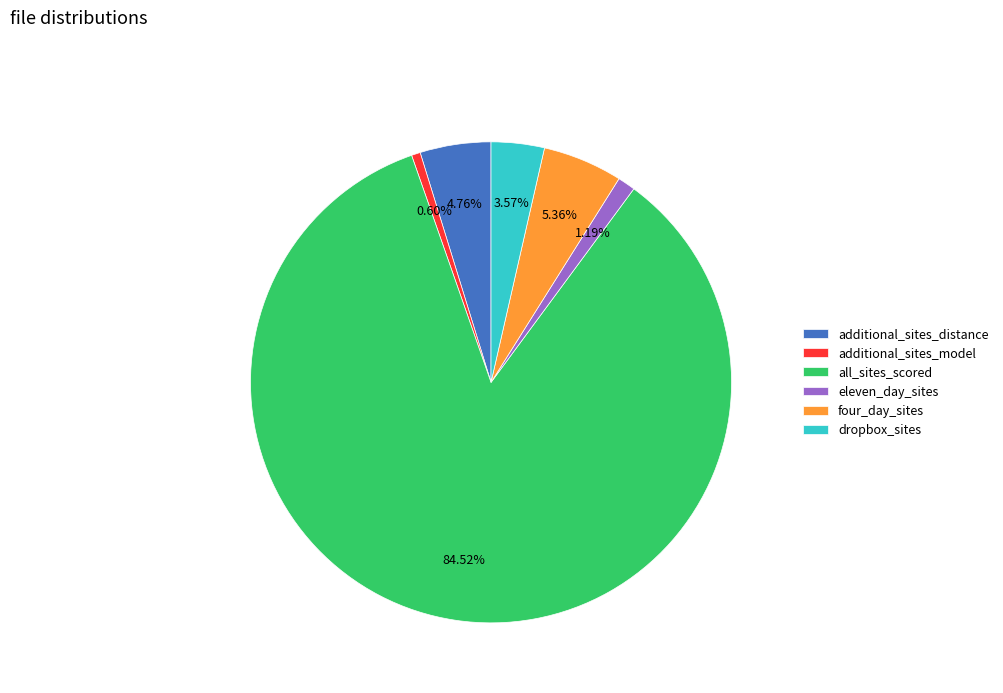

Count the number of slices in the pie.

6